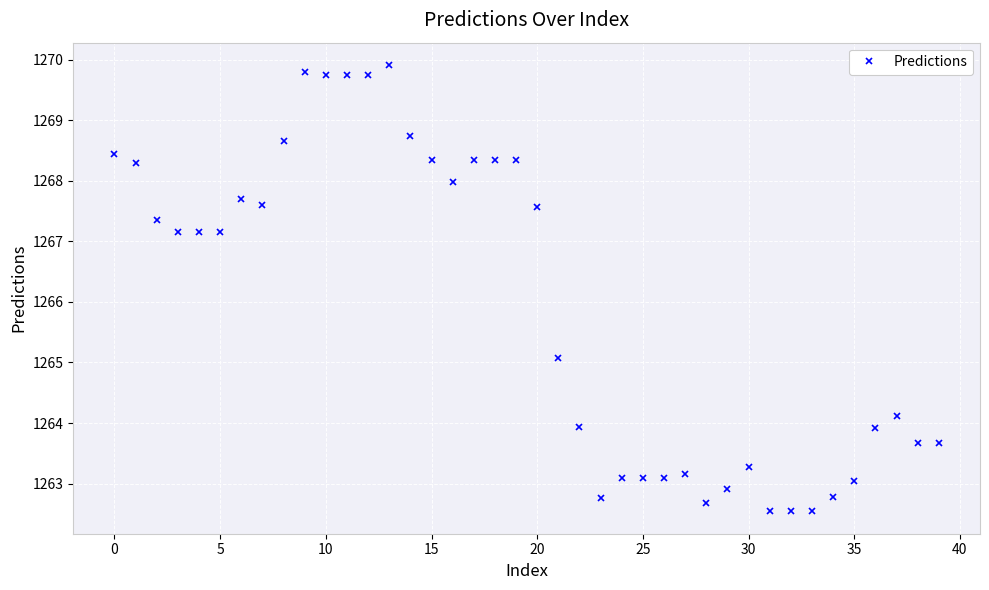

True or false: the data has more than 0 interior local peaks.

True